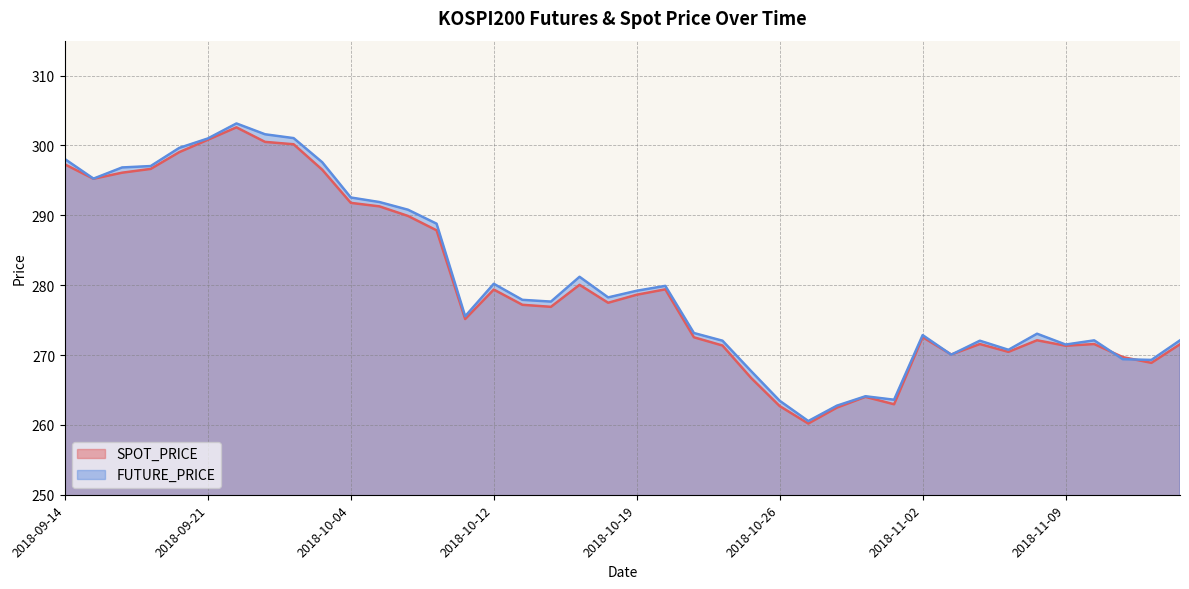

The value of FUTURE_PRICE at 2018-09-21 is 197.9. True or false?

False